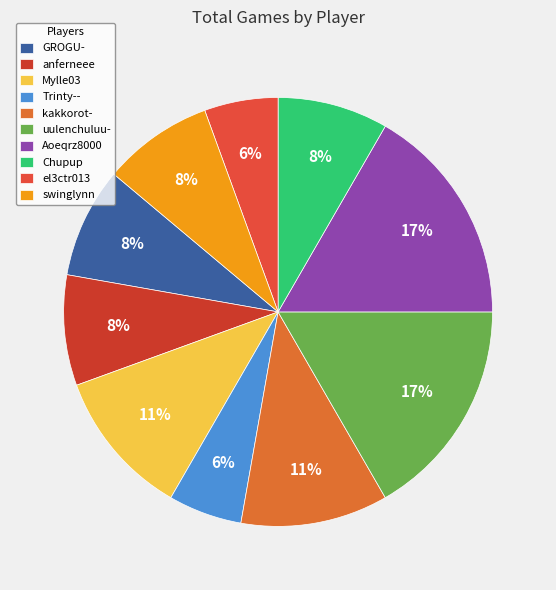

Rank the categories by value from highest to lowest.

uulenchuluu-, Aoeqrz8000, Mylle03, kakkorot-, GROGU-, anferneee, Chupup, swinglynn, Trinty--, el3ctr013